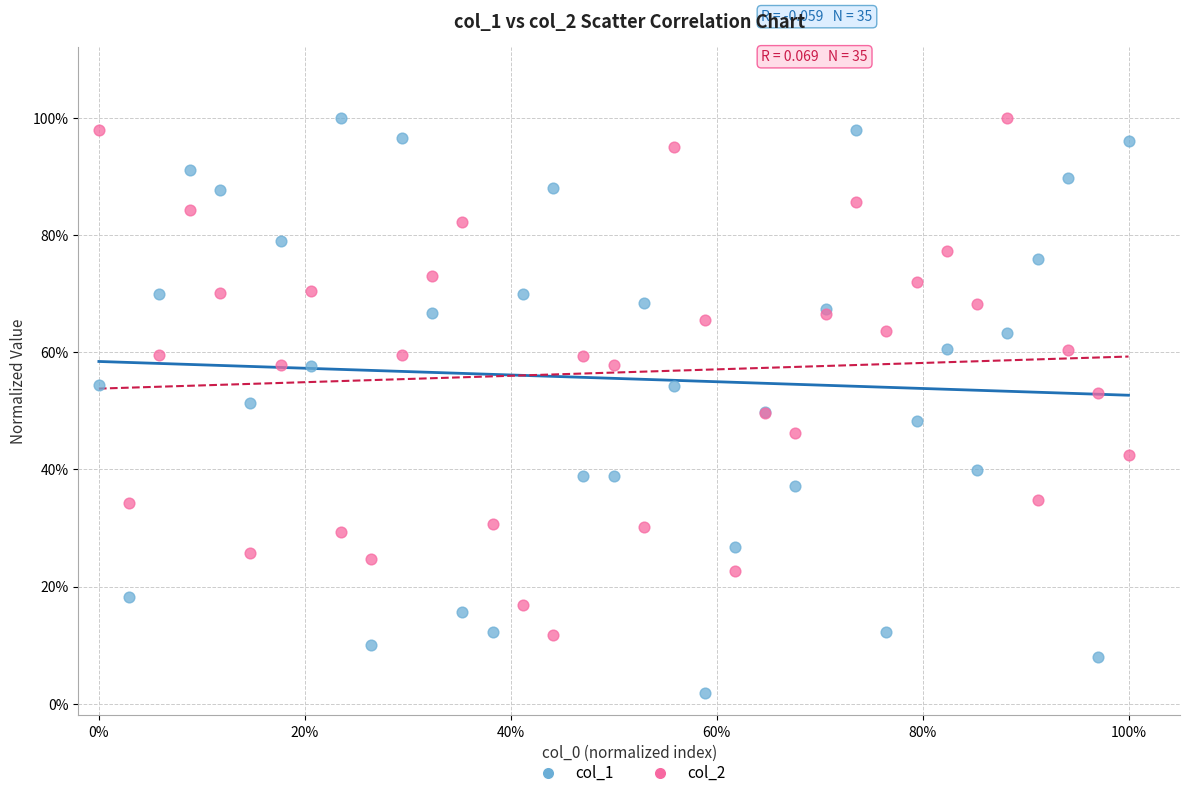

What are all the series names shown in the legend?

col_1, col_2